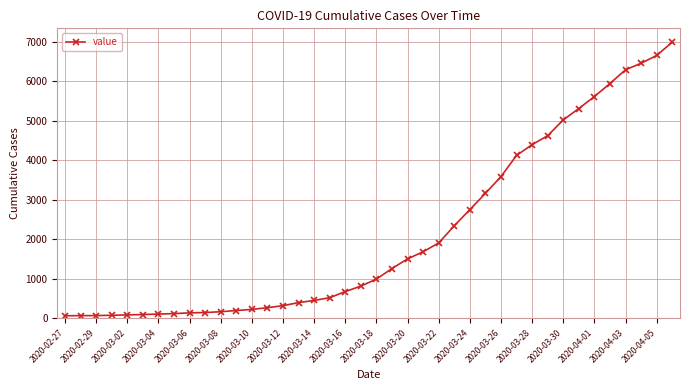

What is the greatest value displayed?

6995